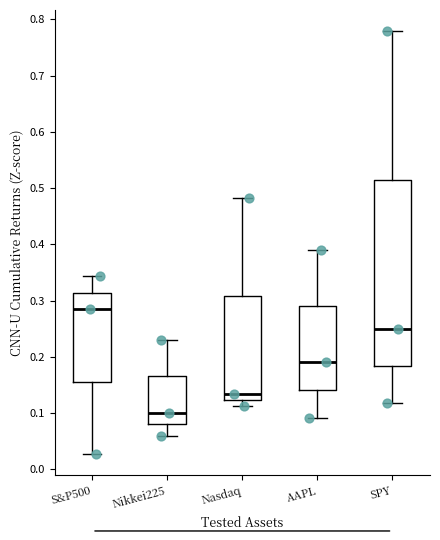

Which box has the lowest median line?

Nikkei225